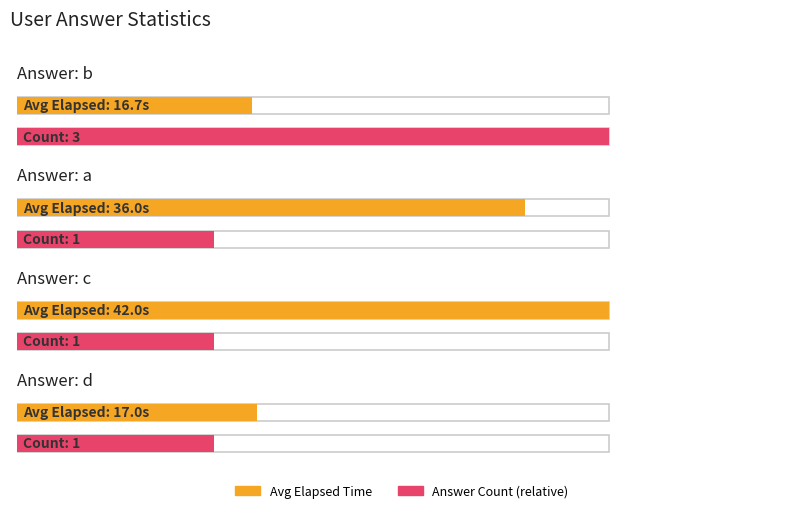

Which series has the largest range (max minus min)?

avg_elapsed_time